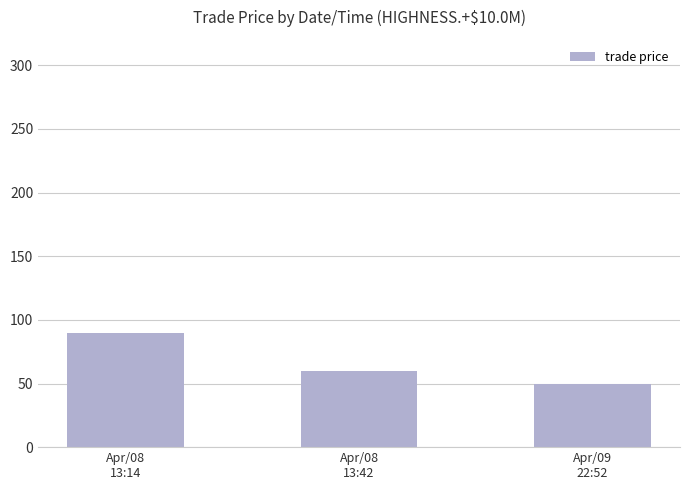

Between Apr/09
22:52 and Apr/08
13:14, which is larger?

Apr/08
13:14